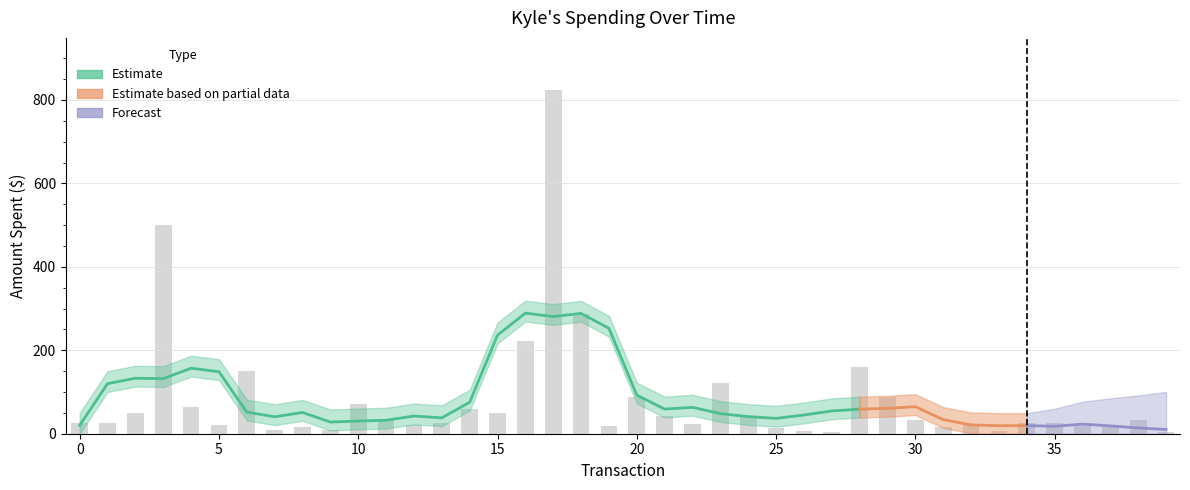

What is the sum of all values?

3272